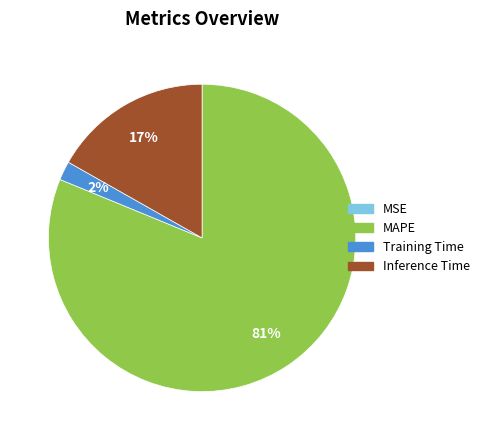

To the nearest percent, what is the difference between the largest and smallest slice percentages?

81%